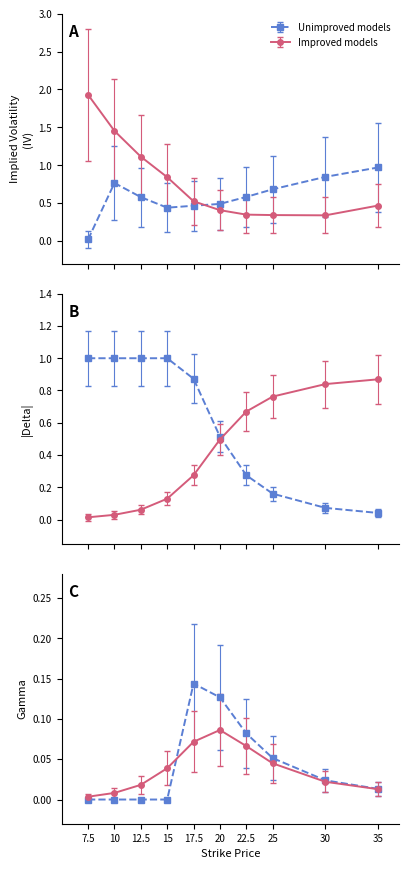

Between which two adjacent categories do Call IV and Put IV first intersect?

17.5 and 20